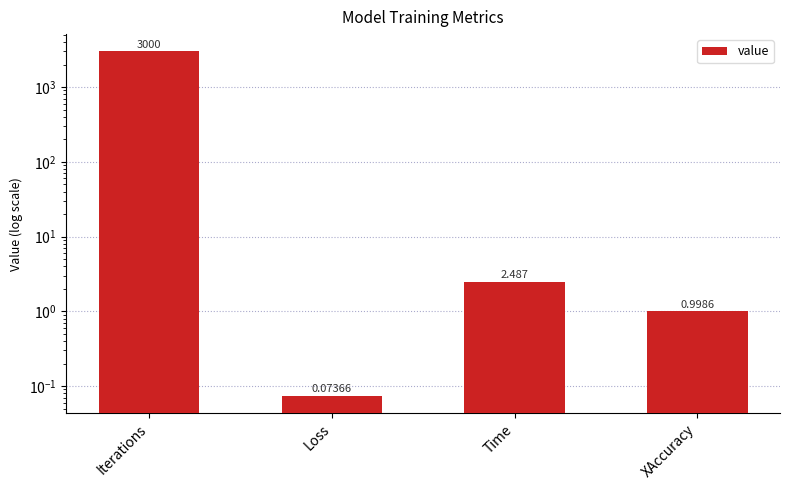

List the labels in order of value, smallest first.

Loss, XAccuracy, Time, Iterations